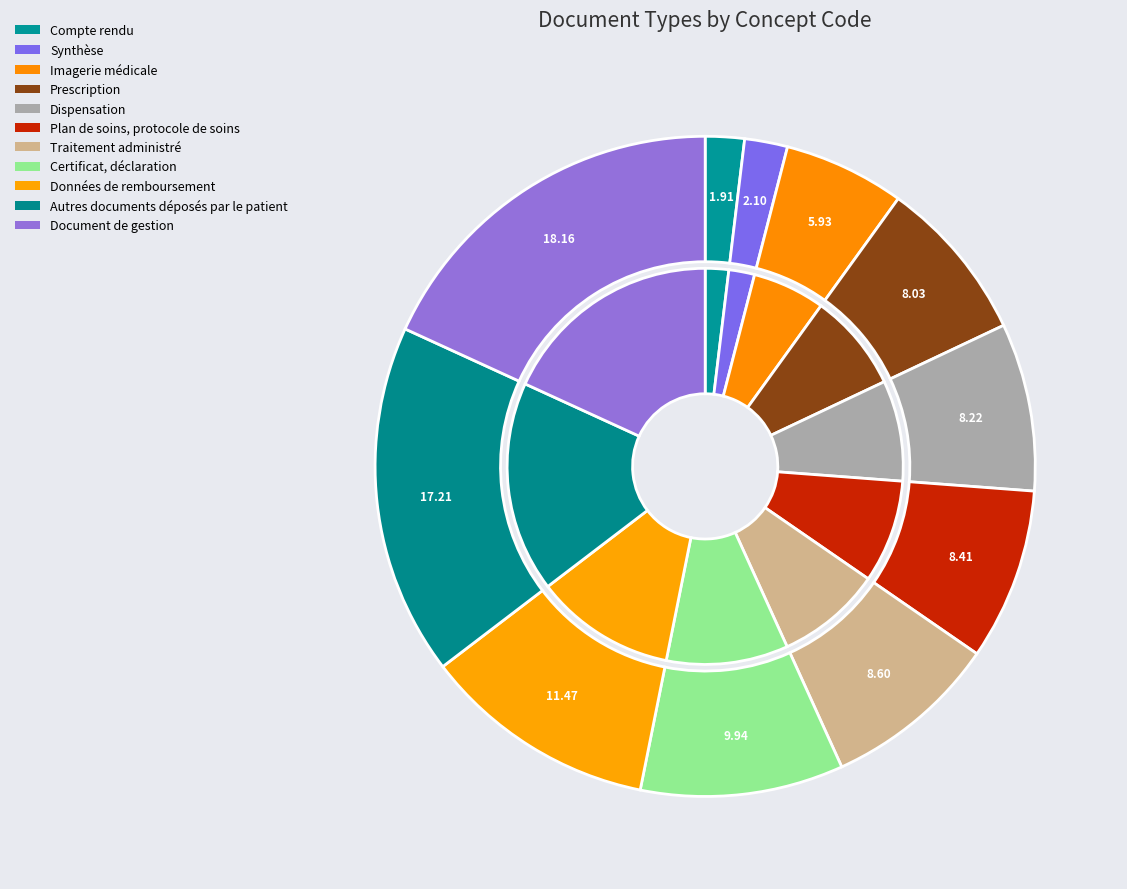

Rank the categories by value from lowest to highest.

Compte rendu, Synthèse, Imagerie médicale, Prescription, Dispensation, Plan de soins, protocole de soins, Traitement administré, Certificat, déclaration, Données de remboursement, Autres documents déposés par le patient, Document de gestion